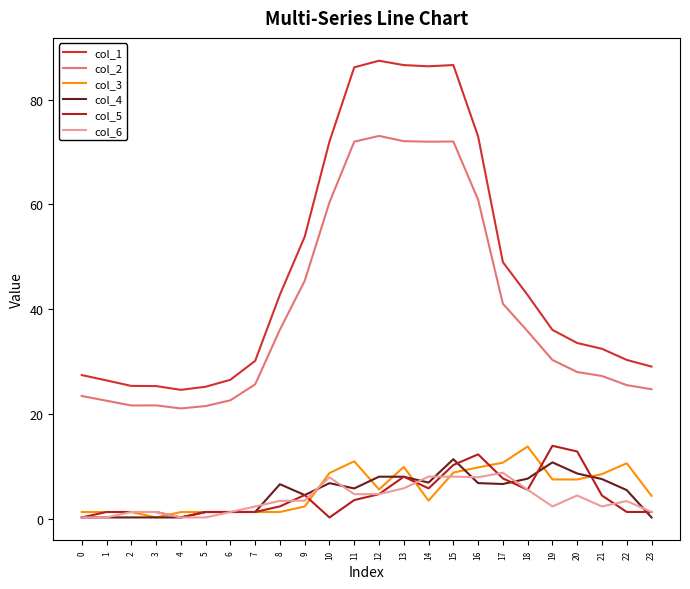

Which category has the highest value in the col_6 series?

17